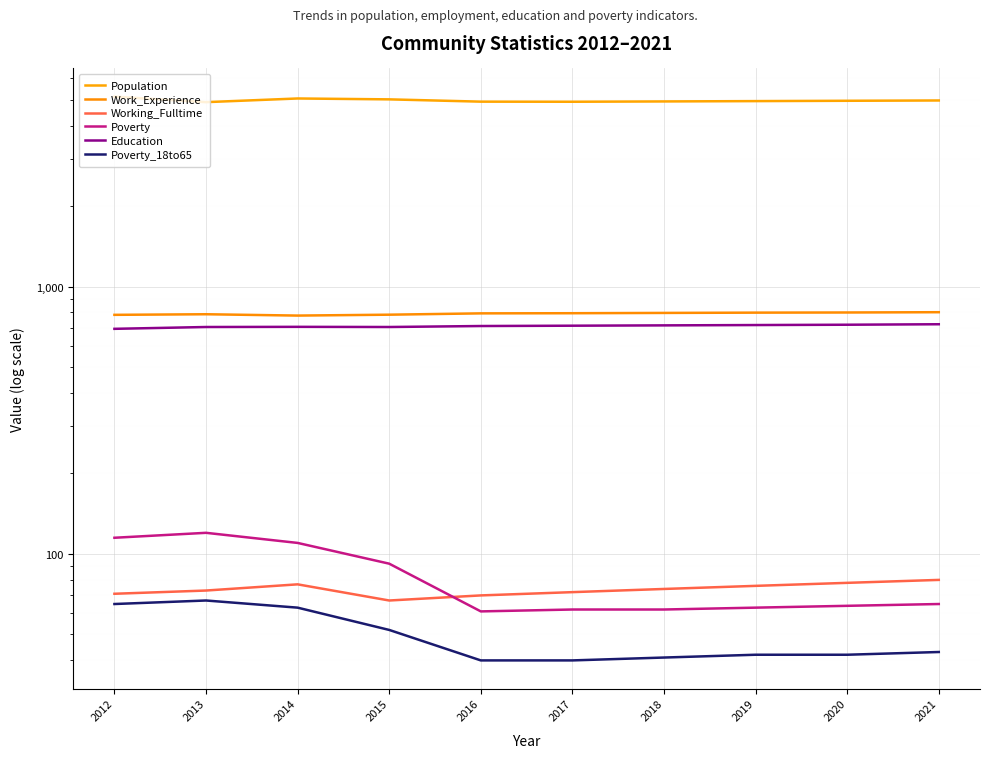

The value of Poverty_18to65 at 2017 is 20. True or false?

False